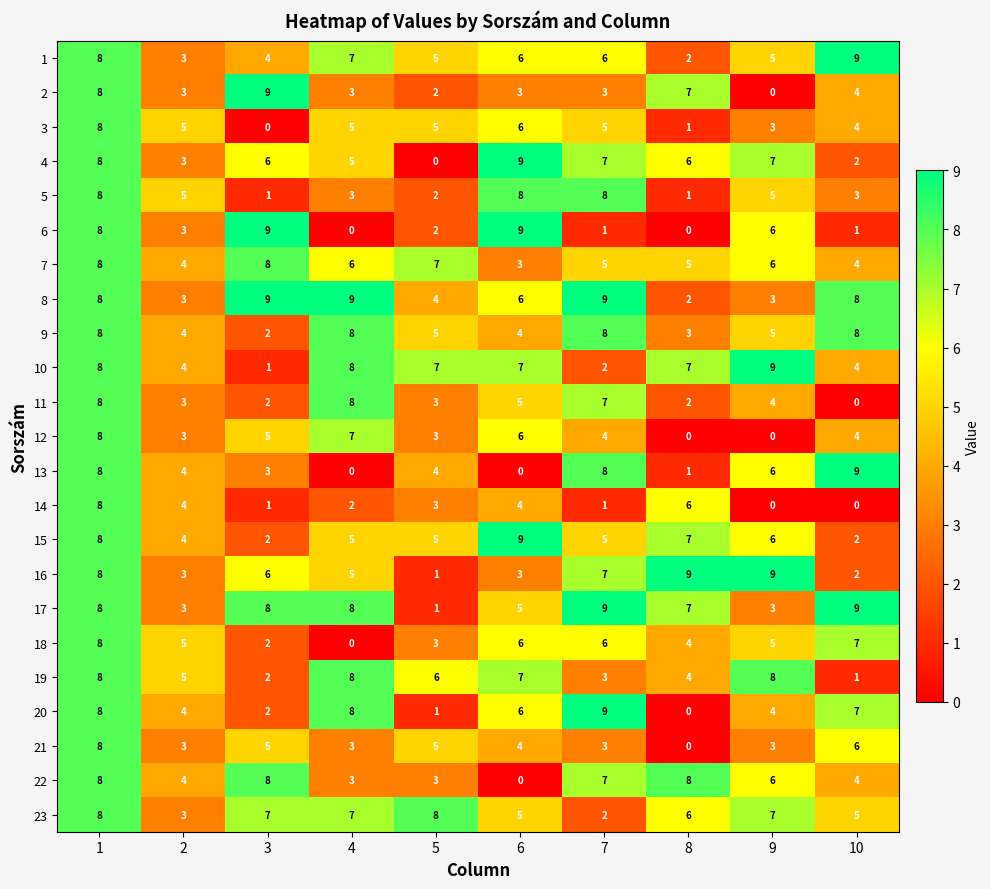

Which category has the lowest value in the 11 series?

10